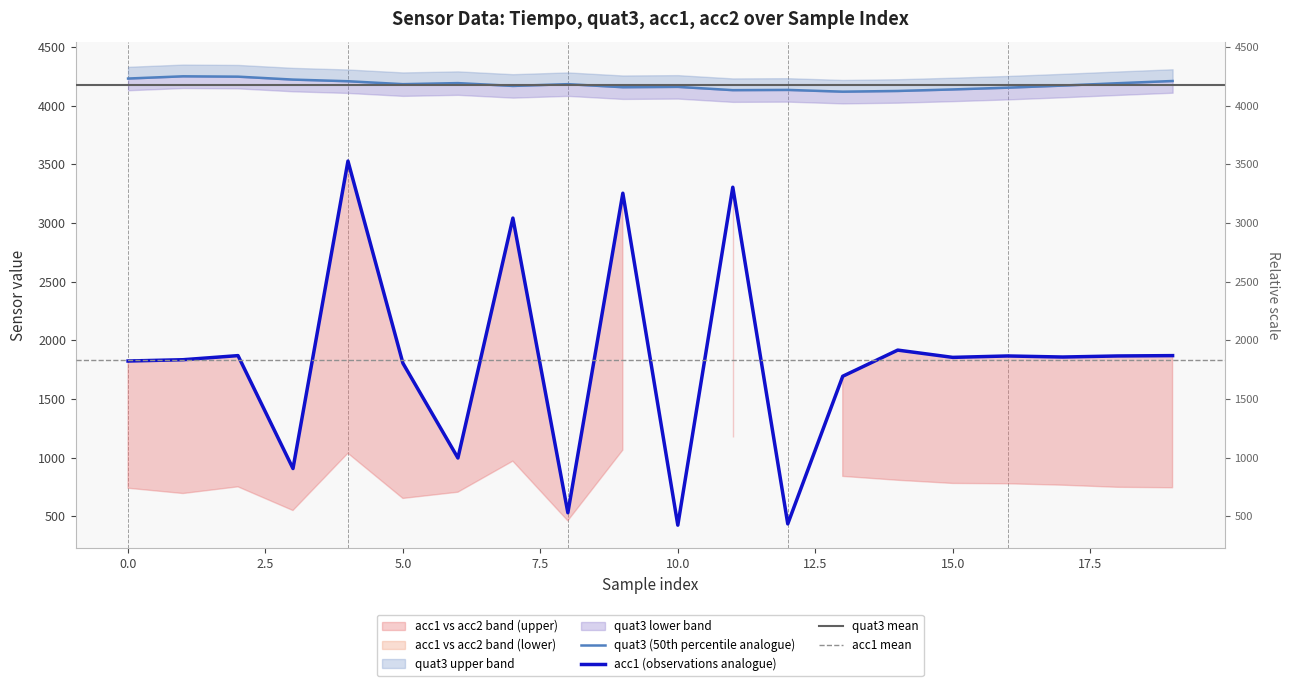

What is the average value of the quat3 series?

4180